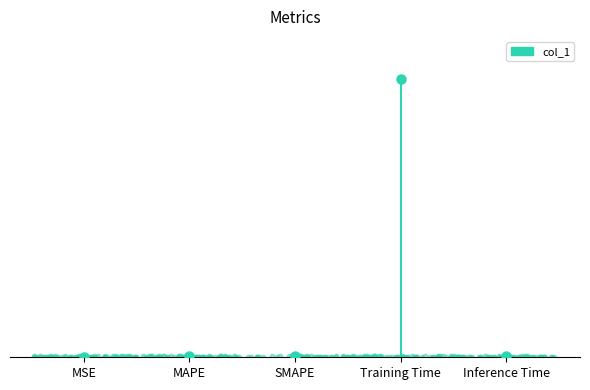

Which has a higher value, MSE or MSE?

MSE